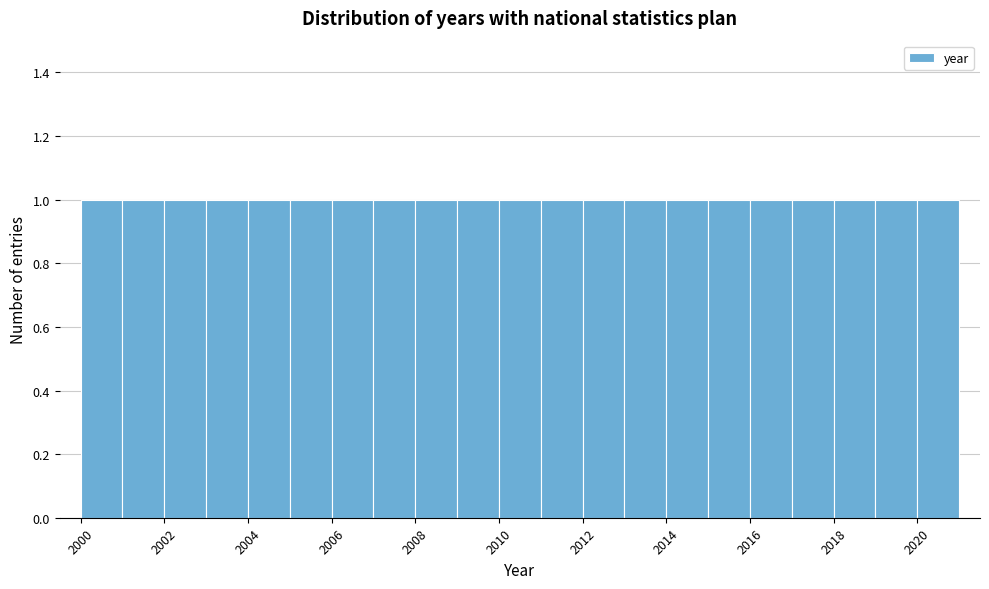

Reading left to right, transcribe this chart: for each bar, give the range it covers on the x-axis and its height. The values are not printed on the chart, so give them approximately, as read against the axis.

2000 to 2001: 1
2001 to 2002: 1
2002 to 2003: 1
2003 to 2004: 1
2004 to 2005: 1
2005 to 2006: 1
2006 to 2007: 1
2007 to 2008: 1
2008 to 2009: 1
2009 to 2010: 1
2010 to 2011: 1
2011 to 2012: 1
2012 to 2013: 1
2013 to 2014: 1
2014 to 2015: 1
2015 to 2016: 1
2016 to 2017: 1
2017 to 2018: 1
2018 to 2019: 1
2019 to 2020: 1
2020 to 2021: 1